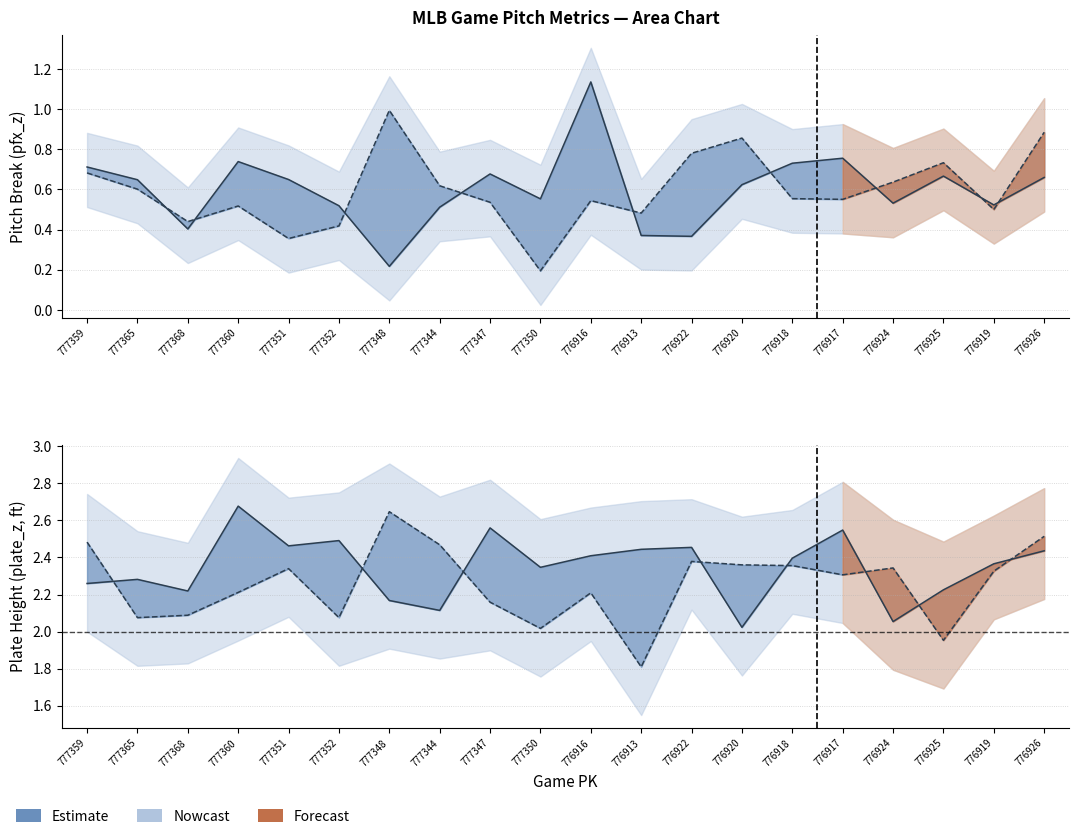

Reading left to right, transcribe all the data shown in this chart.

pfx_z_top: 777359=0.7	777365=0.6	777368=0.4	777360=0.7	777351=0.6	777352=0.5	777348=0.2	777344=0.5	777347=0.7	777350=0.6	776916=1.1	776913=0.4	776922=0.4	776920=0.6	776918=0.7	776917=0.8	776924=0.5	776925=0.7	776919=0.5	776926=0.7
pfx_z_bot: 777359=0.7	777365=0.6	777368=0.4	777360=0.5	777351=0.4	777352=0.4	777348=1.0	777344=0.6	777347=0.5	777350=0.2	776916=0.5	776913=0.5	776922=0.8	776920=0.9	776918=0.6	776917=0.6	776924=0.6	776925=0.7	776919=0.5	776926=0.9
plate_z_top: 777359=2.3	777365=2.3	777368=2.2	777360=2.7	777351=2.5	777352=2.5	777348=2.2	777344=2.1	777347=2.6	777350=2.3	776916=2.4	776913=2.4	776922=2.5	776920=2.0	776918=2.4	776917=2.5	776924=2.1	776925=2.2	776919=2.4	776926=2.4
plate_z_bot: 777359=2.5	777365=2.1	777368=2.1	777360=2.2	777351=2.3	777352=2.1	777348=2.6	777344=2.5	777347=2.2	777350=2.0	776916=2.2	776913=1.8	776922=2.4	776920=2.4	776918=2.4	776917=2.3	776924=2.3	776925=2.0	776919=2.3	776926=2.5